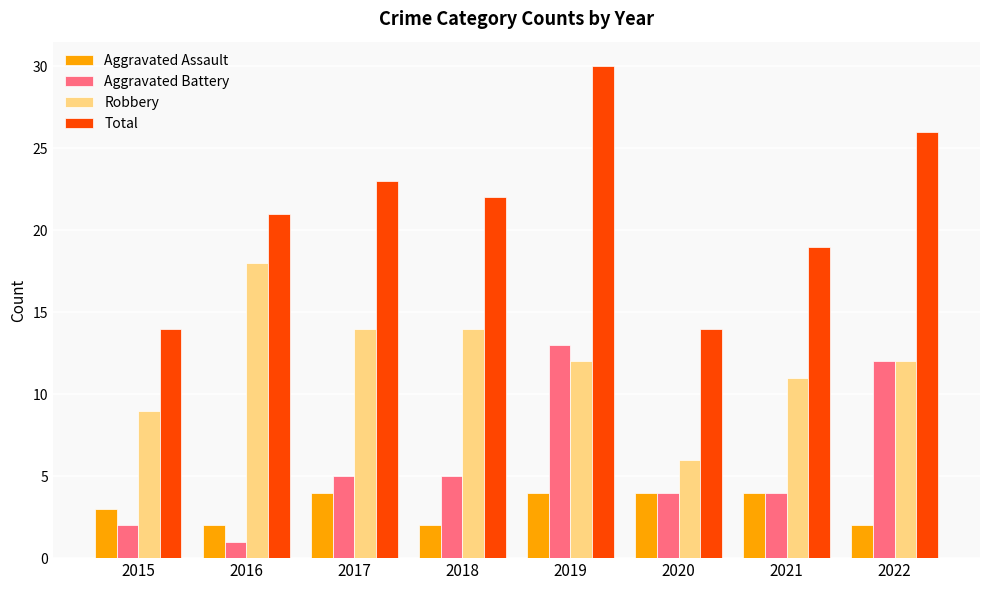

Between 2015 and 2022, which series saw the biggest shift?

Total